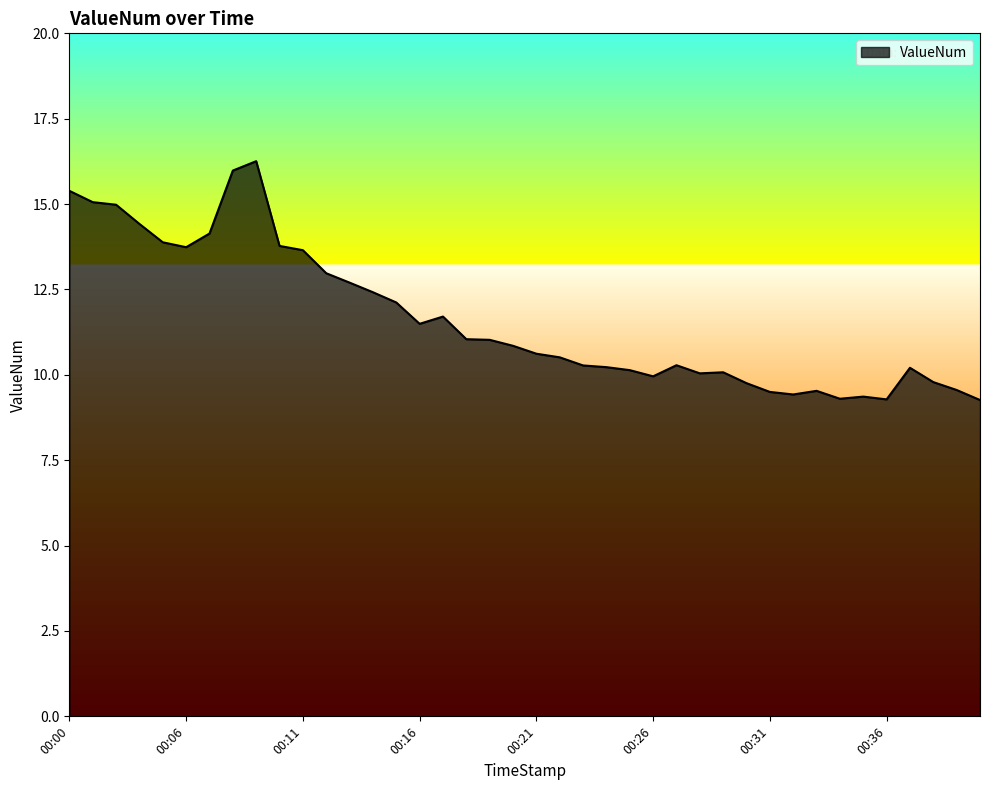

What is the minimum value shown in the chart?

9.3